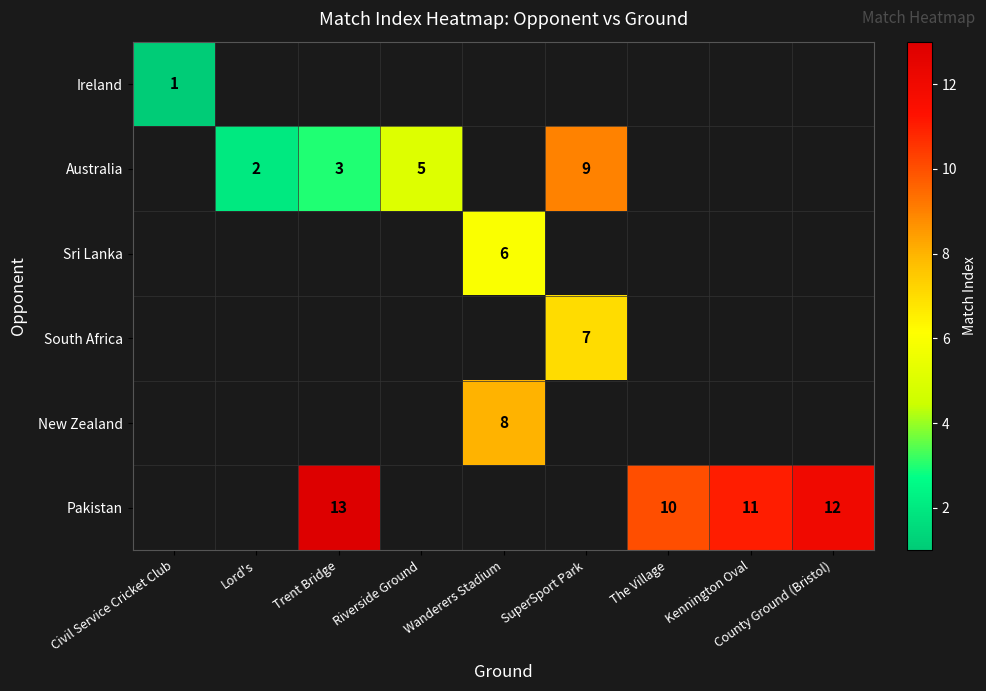

What is the sum of the Pakistan values at Trent Bridge and County Ground (Bristol)?

25